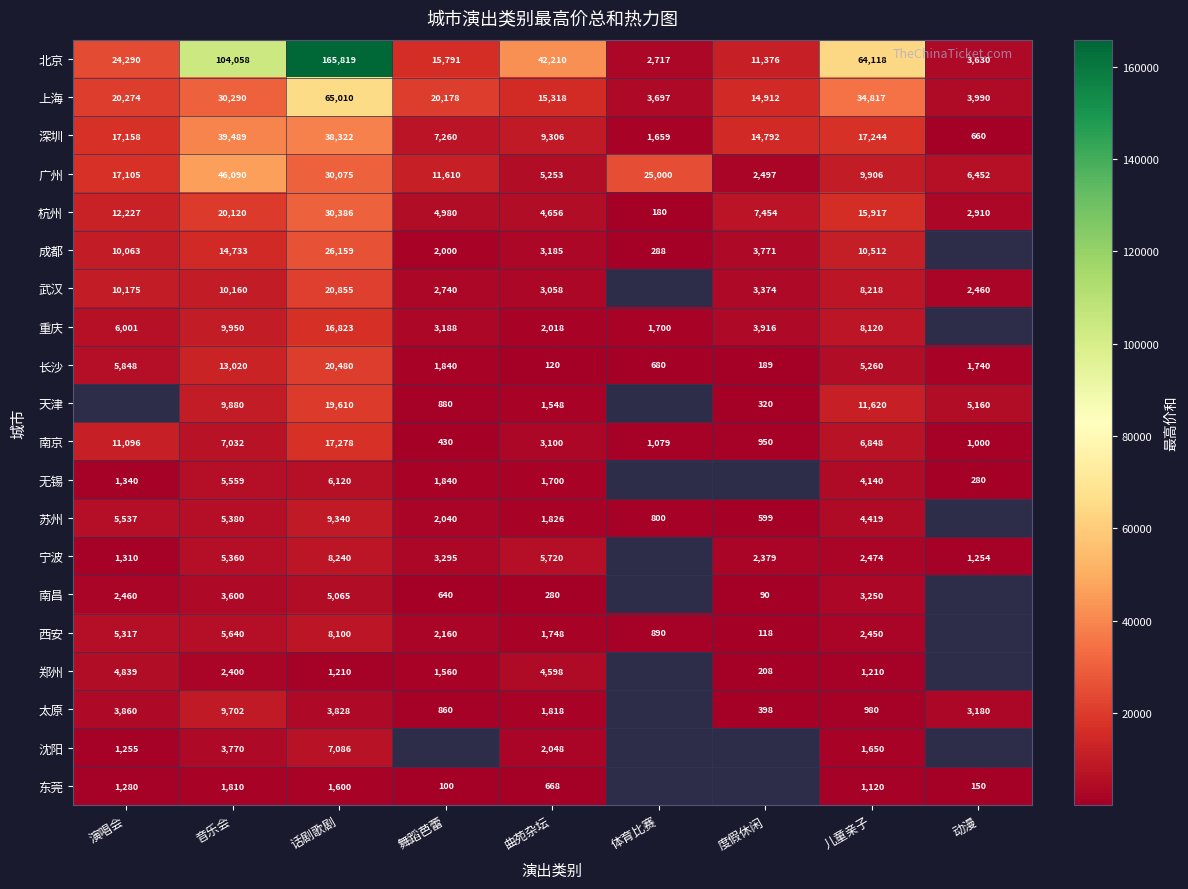

What is the sum of the 东莞 values at 曲苑杂坛 and 演唱会?

1948